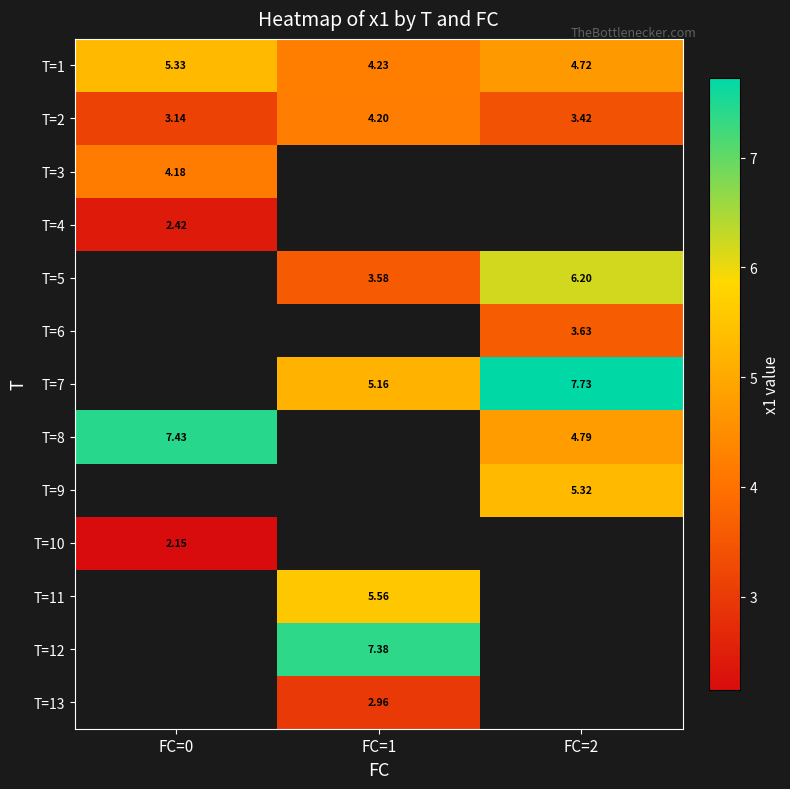

Which has a higher value, FC=2 or FC=0?

FC=0